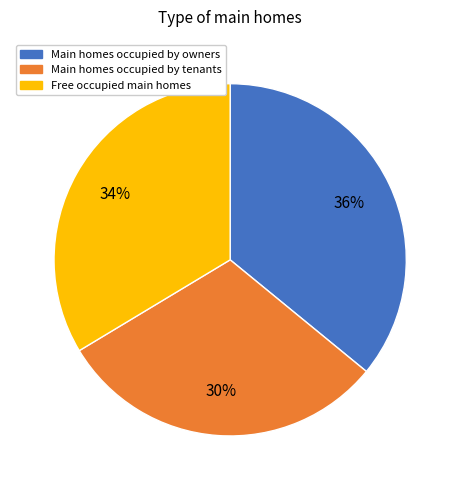

To the nearest percent, what is the average slice percentage?

33%